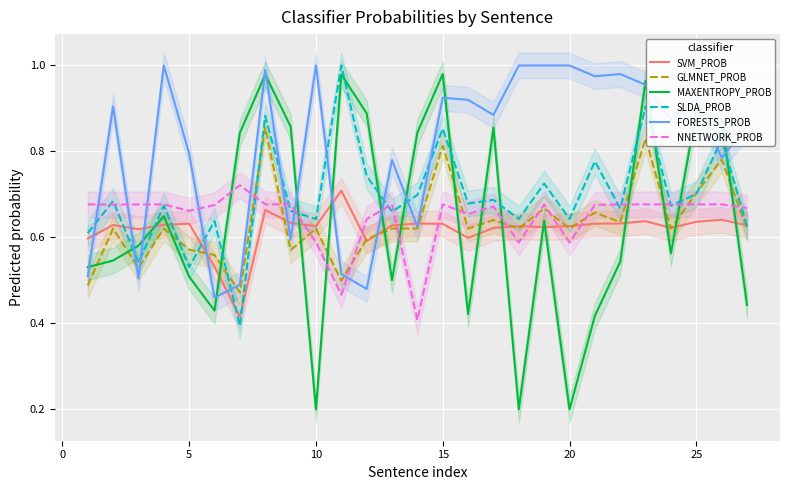

True or false: SVM_PROB has a value of 1.0 at 5.

False